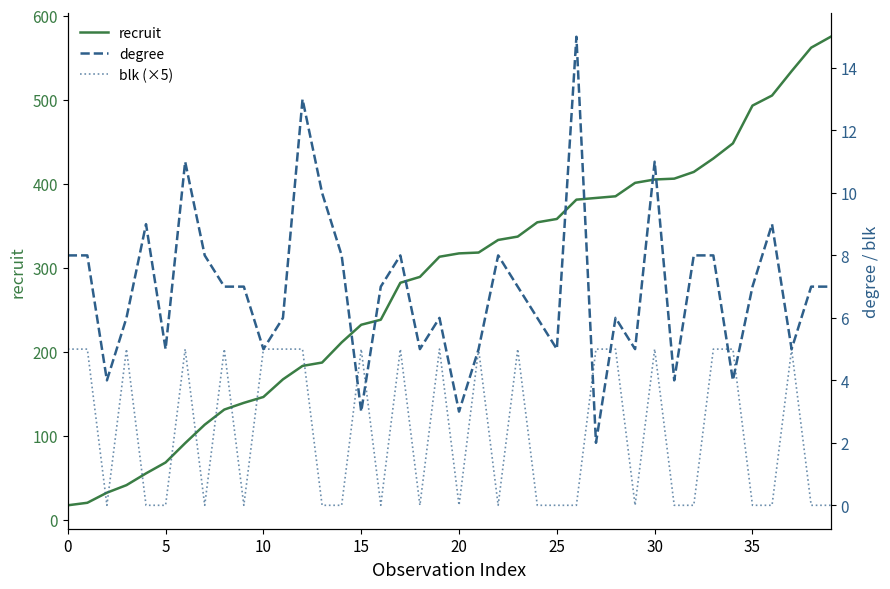

Is it true that recruit equals 405 at 30?

True